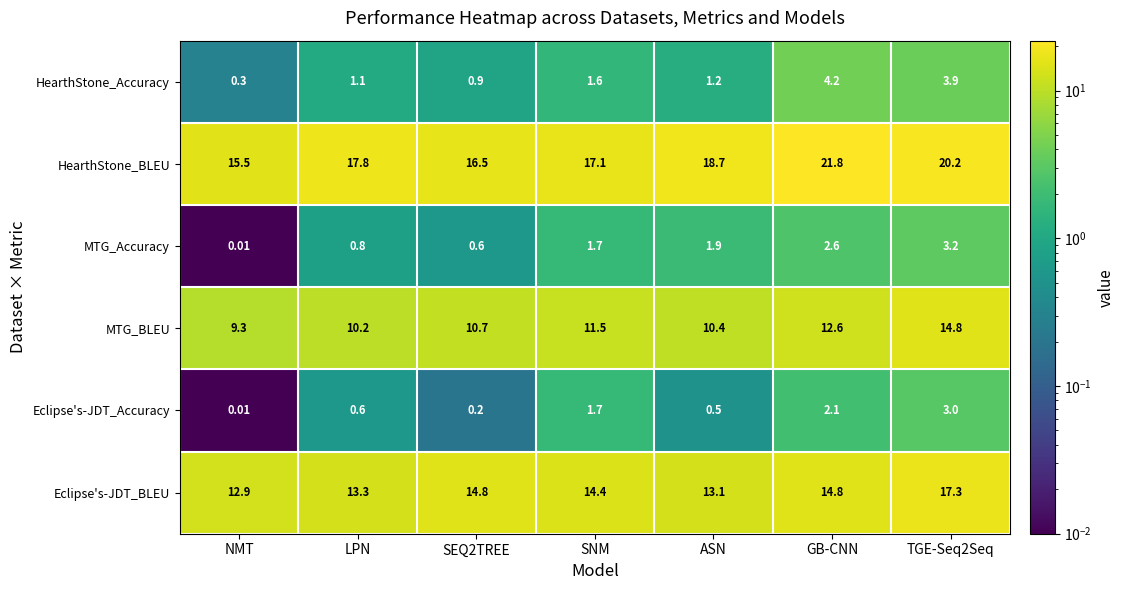

At which label does MTG_Accuracy first exceed 1?

SNM